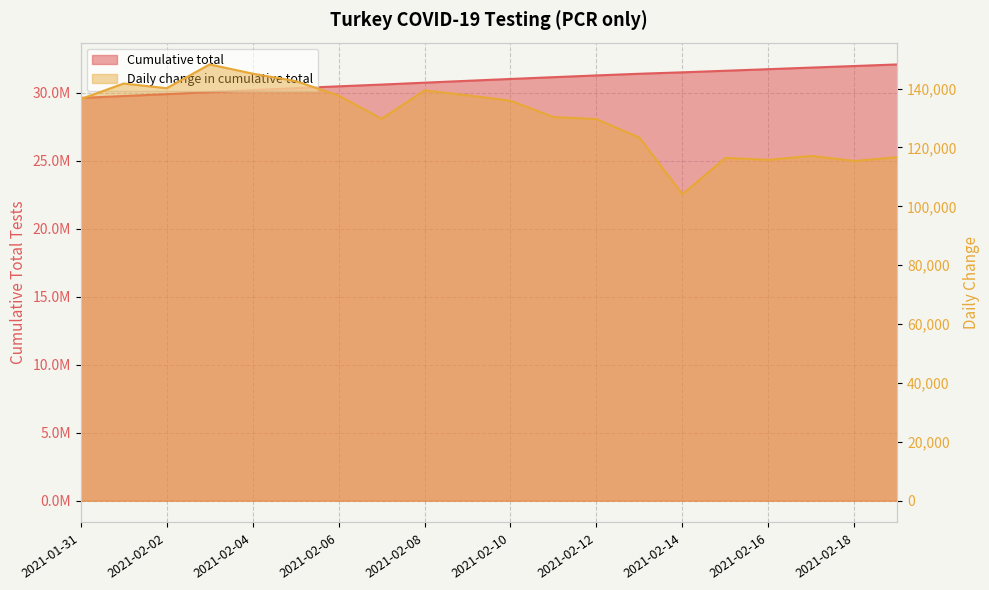

Which has a higher value, 2021-02-03 or 2021-02-06?

2021-02-06